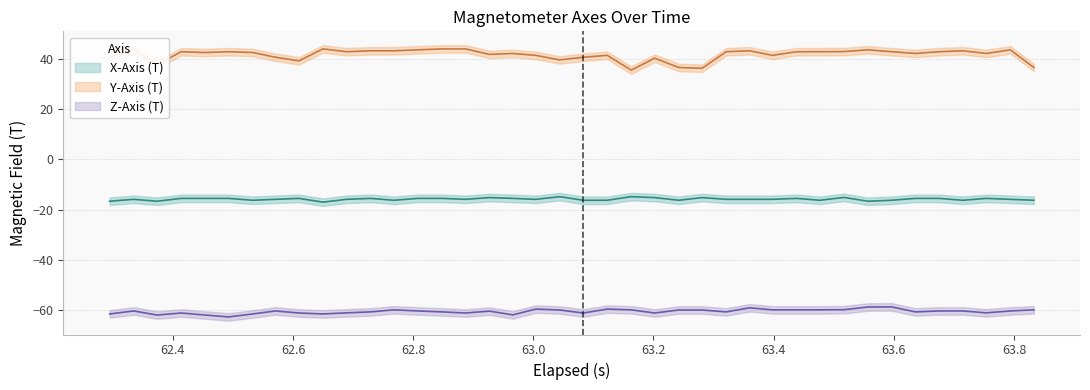

Rank the series by their maximum value, from lowest to highest.

z_axis, x_axis, y_axis